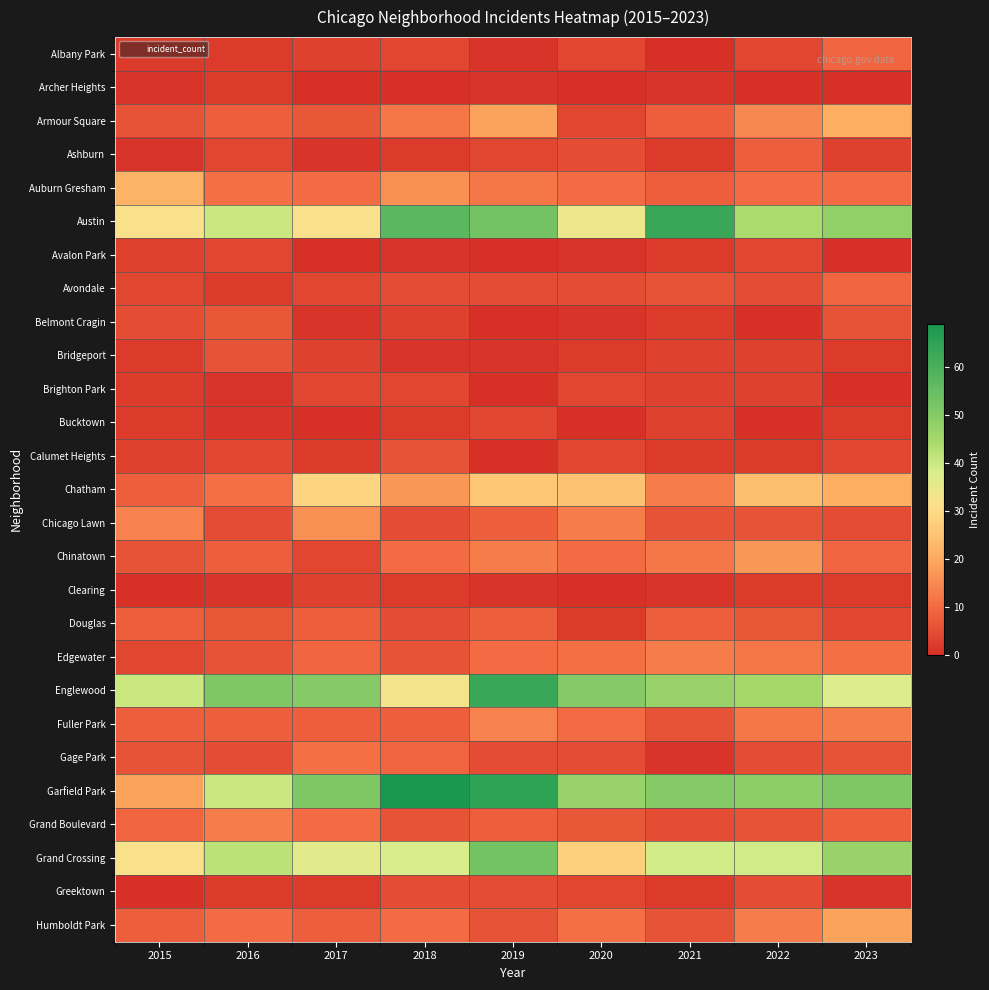

What is the difference between the highest and lowest values at 2021?

63